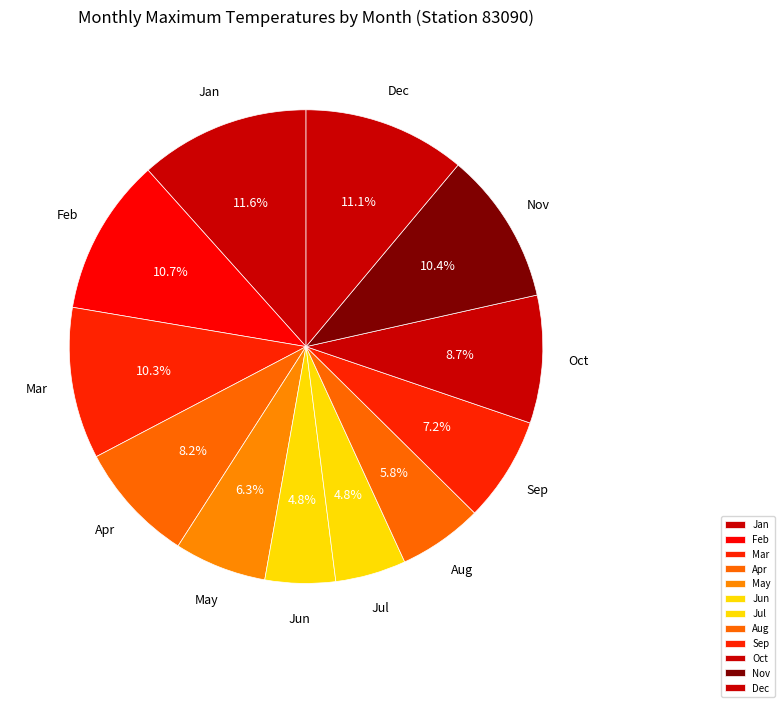

Does any single category account for the majority?

No